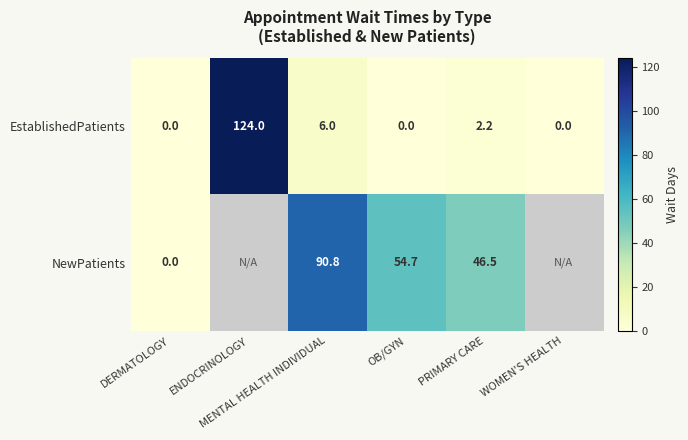

What is the maximum value for EstablishedPatients?

124.0